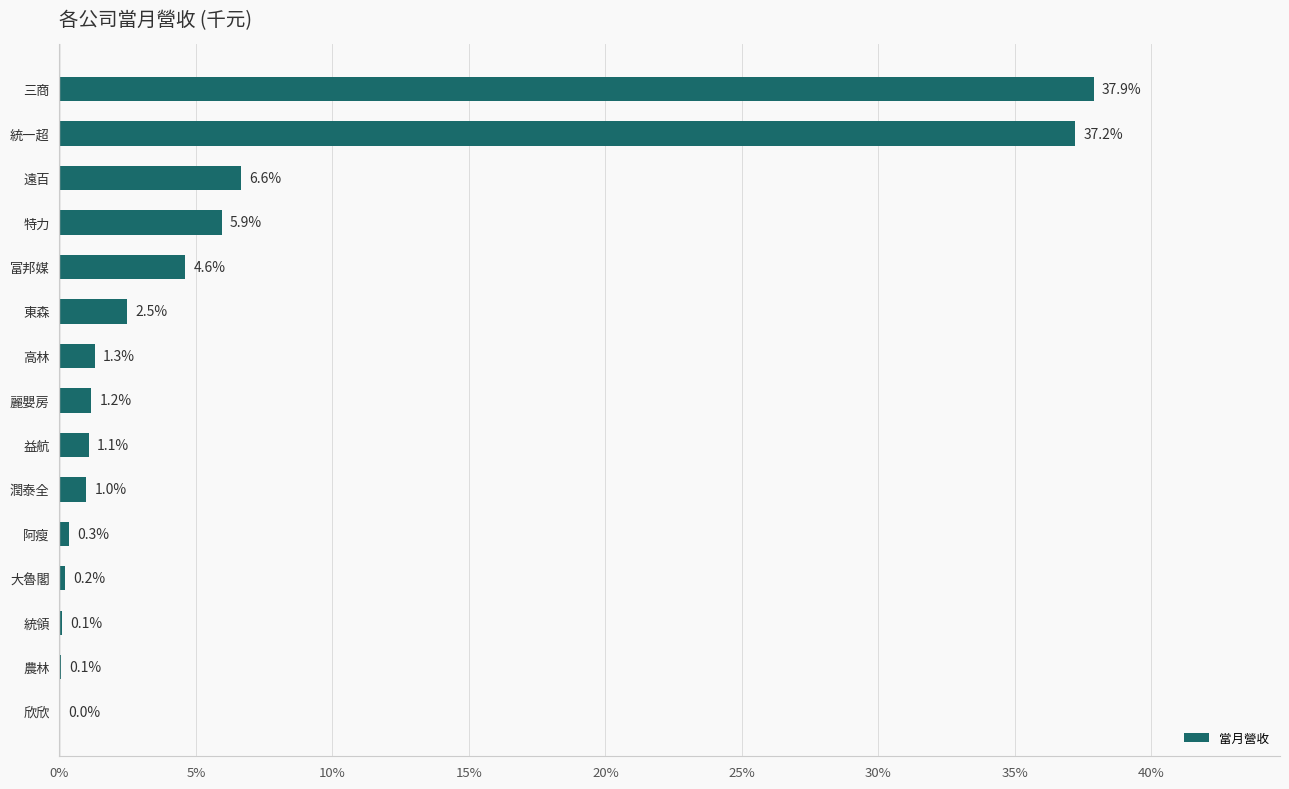

Which has a higher value, 潤泰全 or 特力?

特力